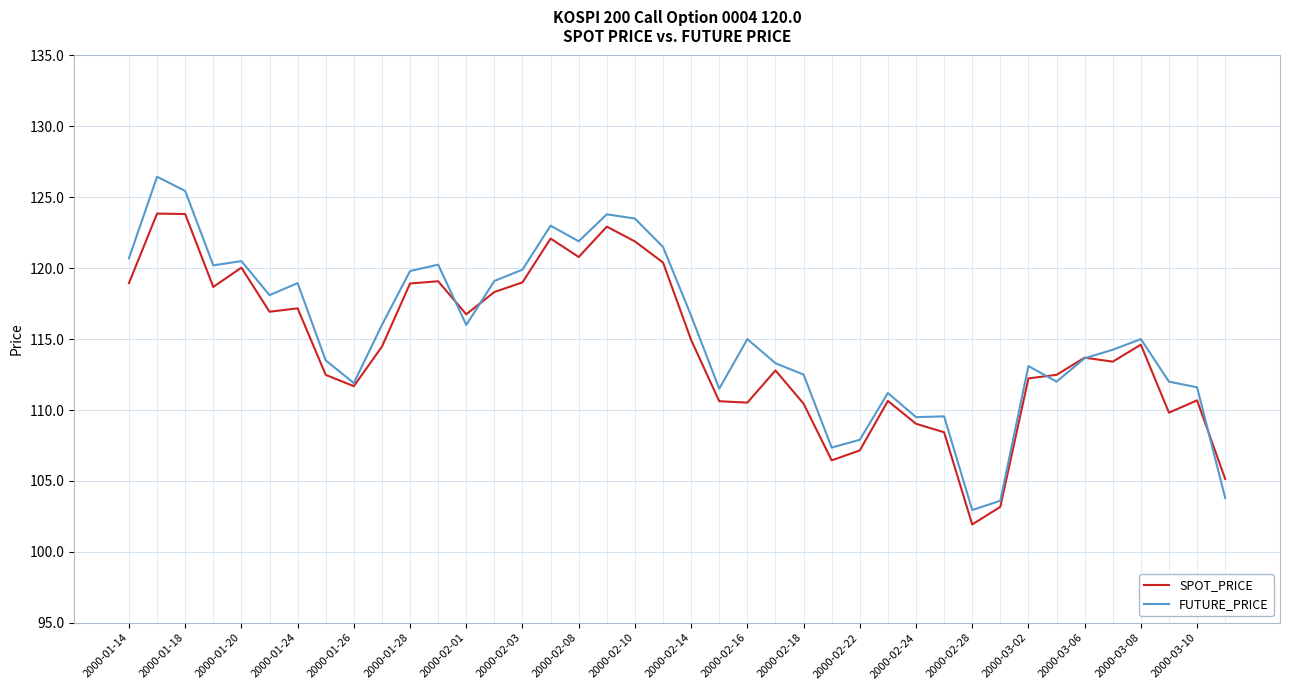

What is the minimum value shown in the chart?

101.9